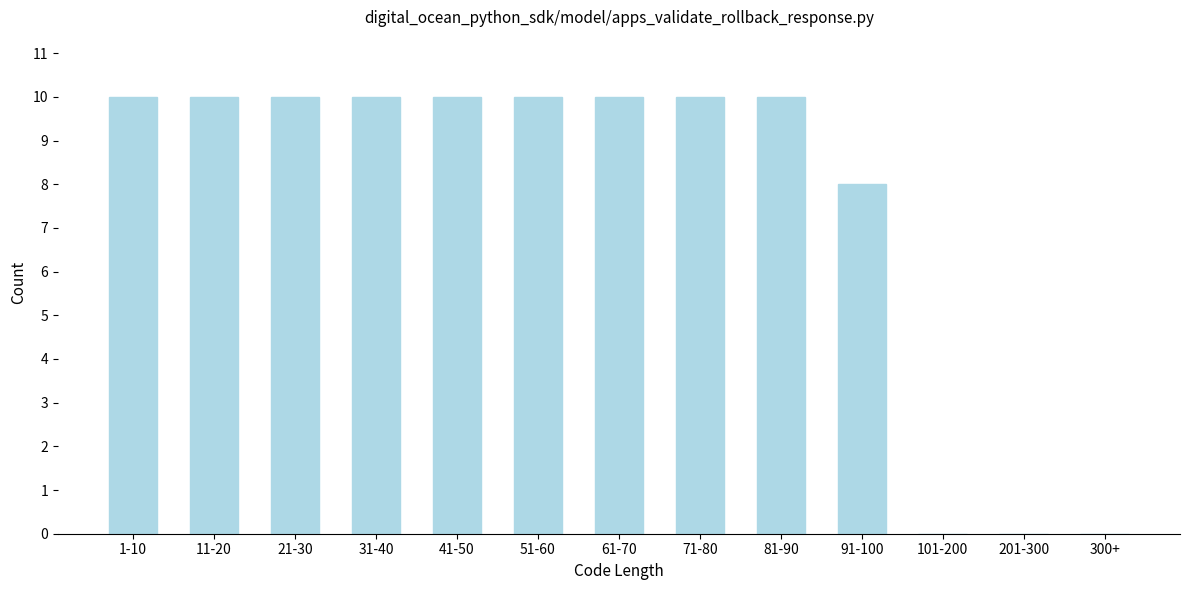

Reading left to right, extract all data points from this chart.

1-10=10	11-20=10	21-30=10	31-40=10	41-50=10	51-60=10	61-70=10	71-80=10	81-90=10	91-100=8	101-200=0	201-300=0	300+=0